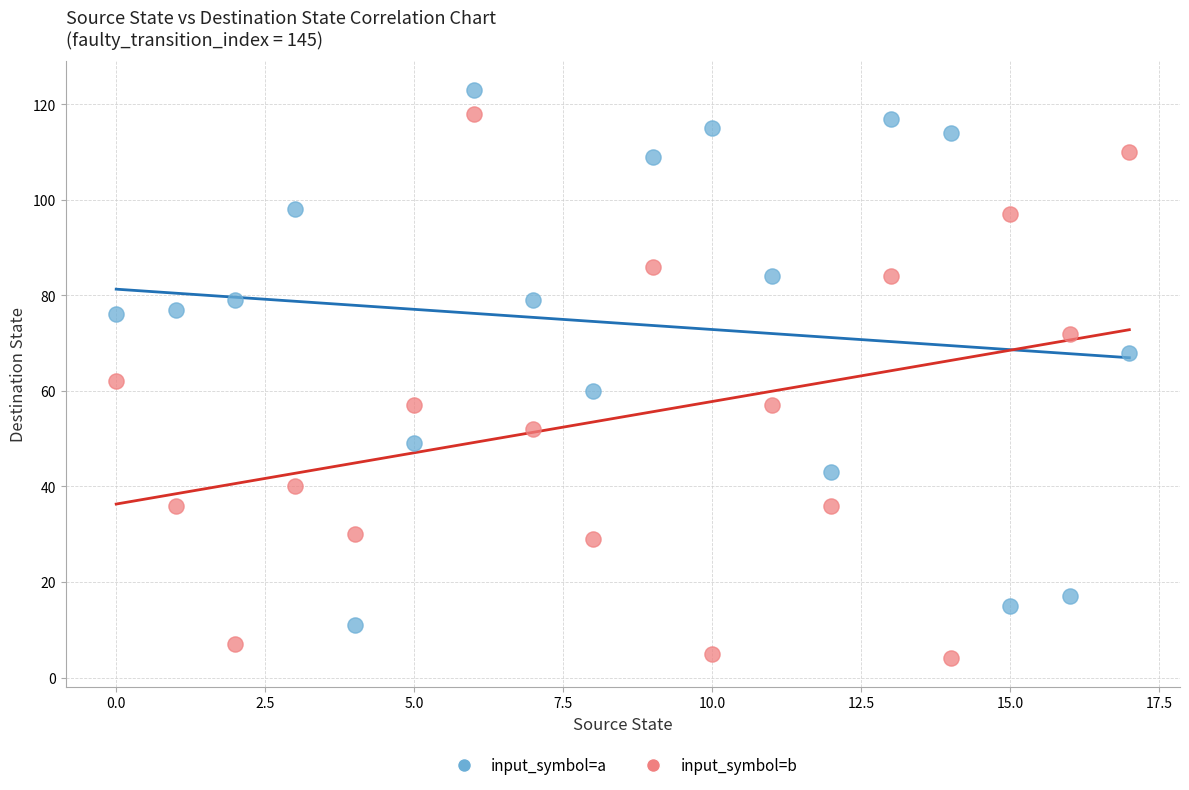

Across all data points, what is the range of Y values (max minus min)?

119